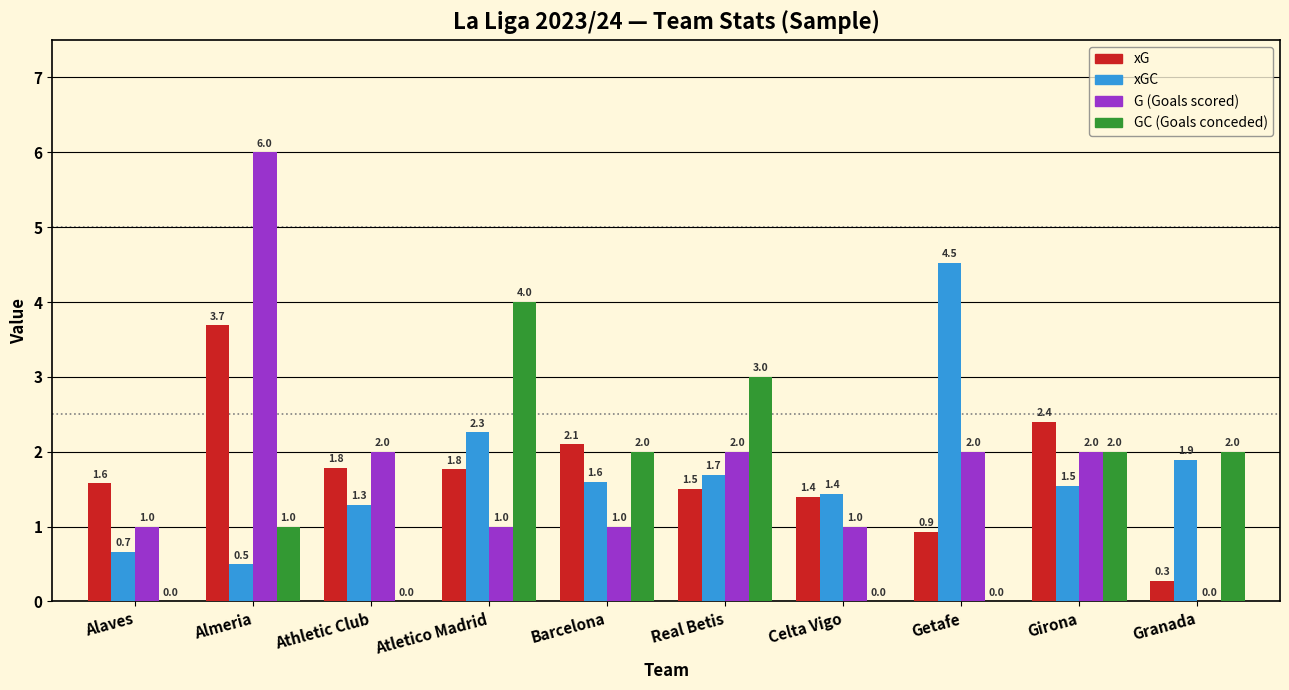

What is the greatest value displayed?

6.0